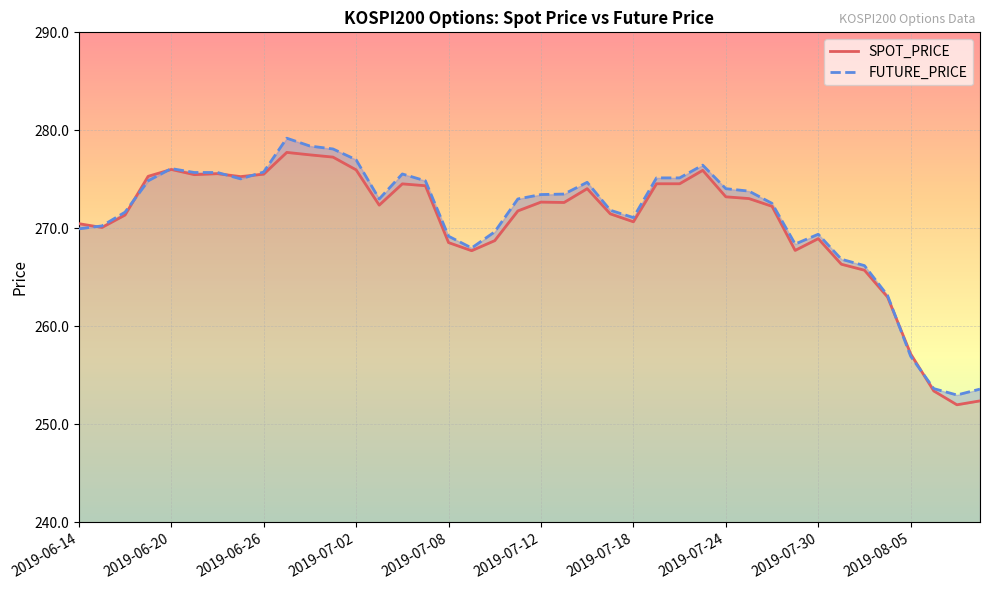

What is the approximate value of SPOT_PRICE at 31?

267.8